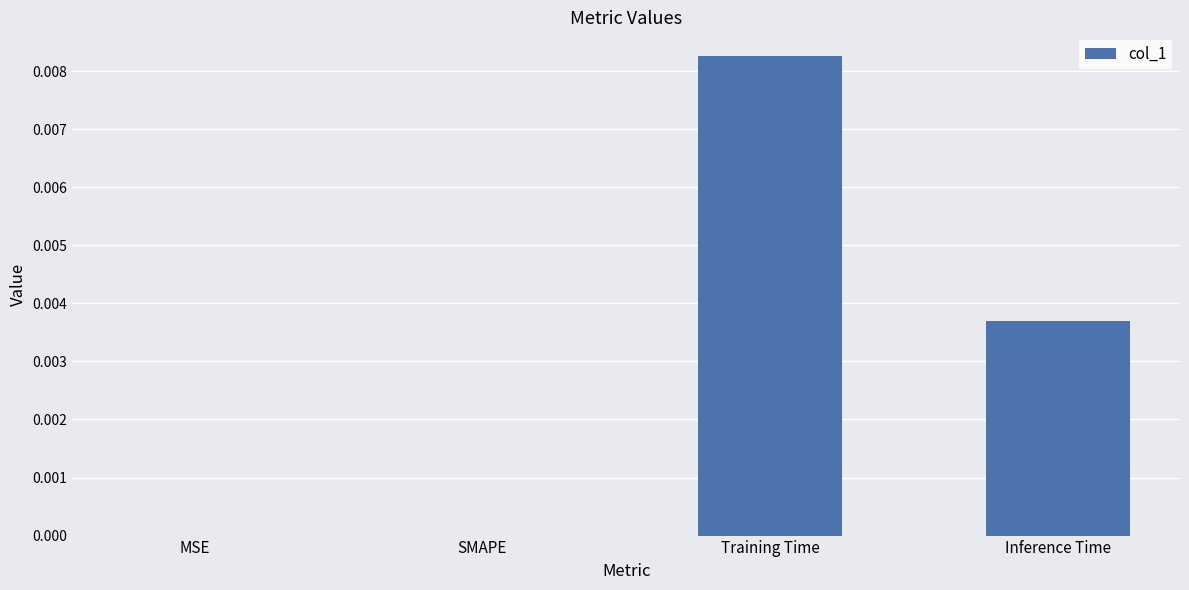

Which label corresponds to the largest value in the chart?

Training Time